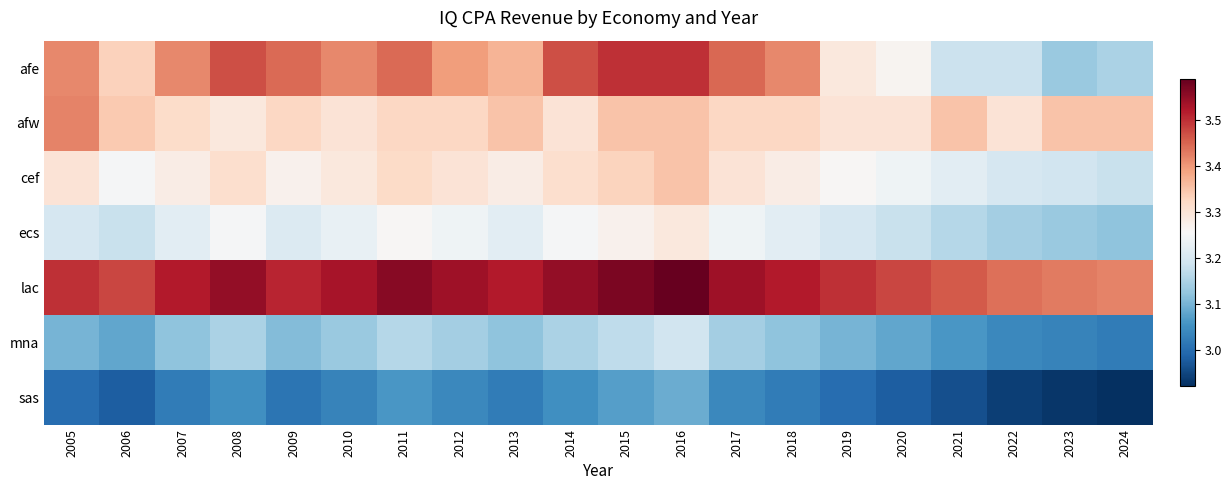

What is the smallest value displayed?

2.9